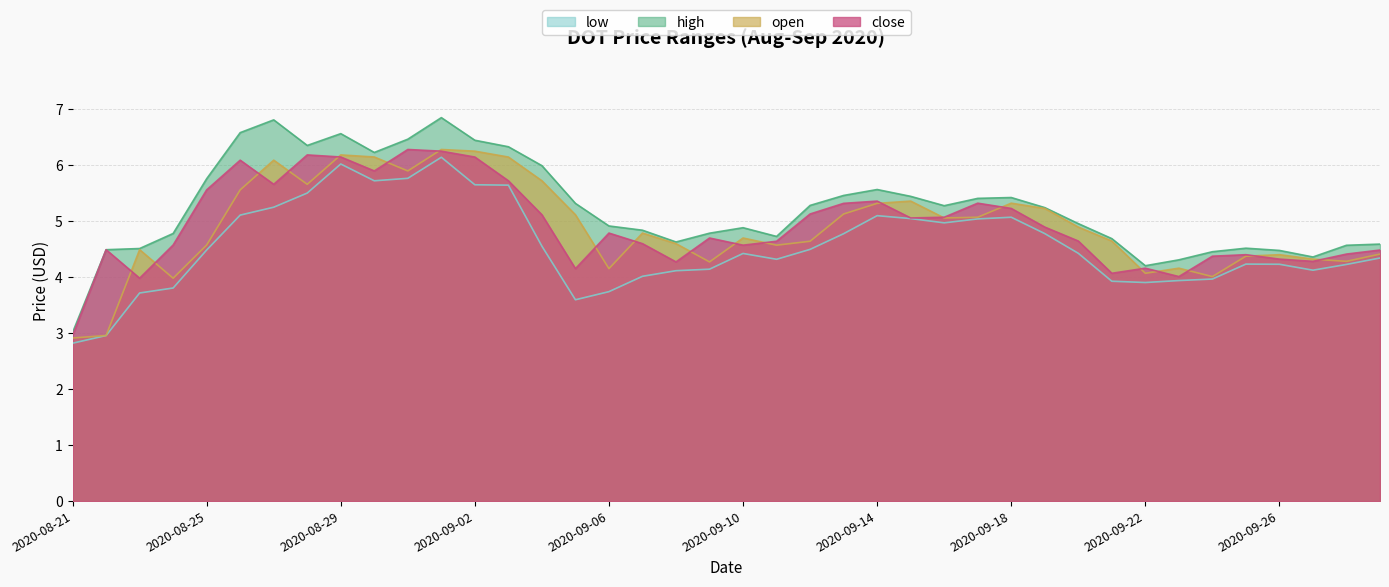

At which label is close closest to 4?

2020-09-23